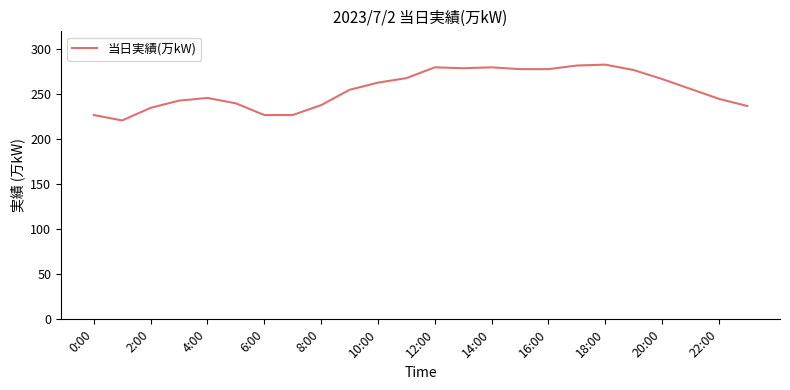

Does the chart display data point markers on the line(s)?

No